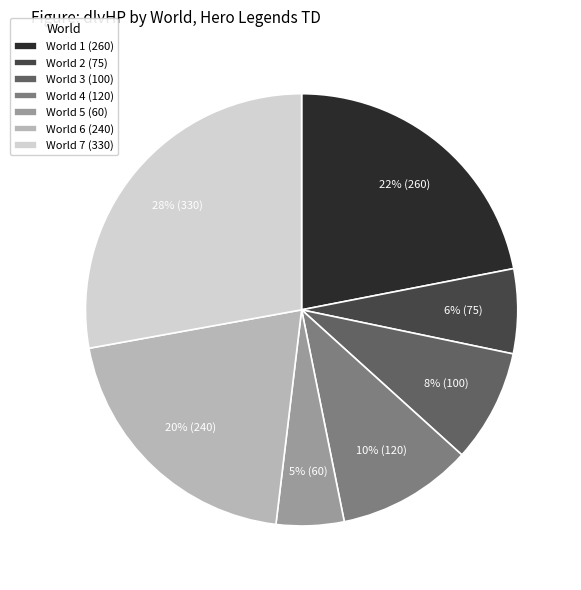

Does World 1 (260) represent more than half of the total?

No